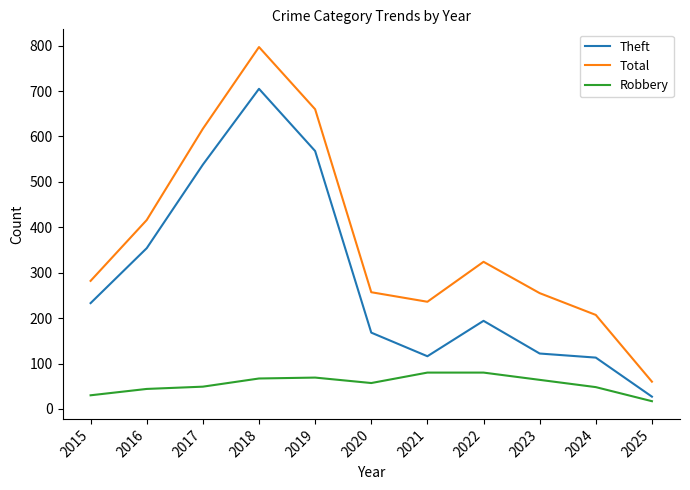

True or false: Theft has a value of 122 at 2023.

True